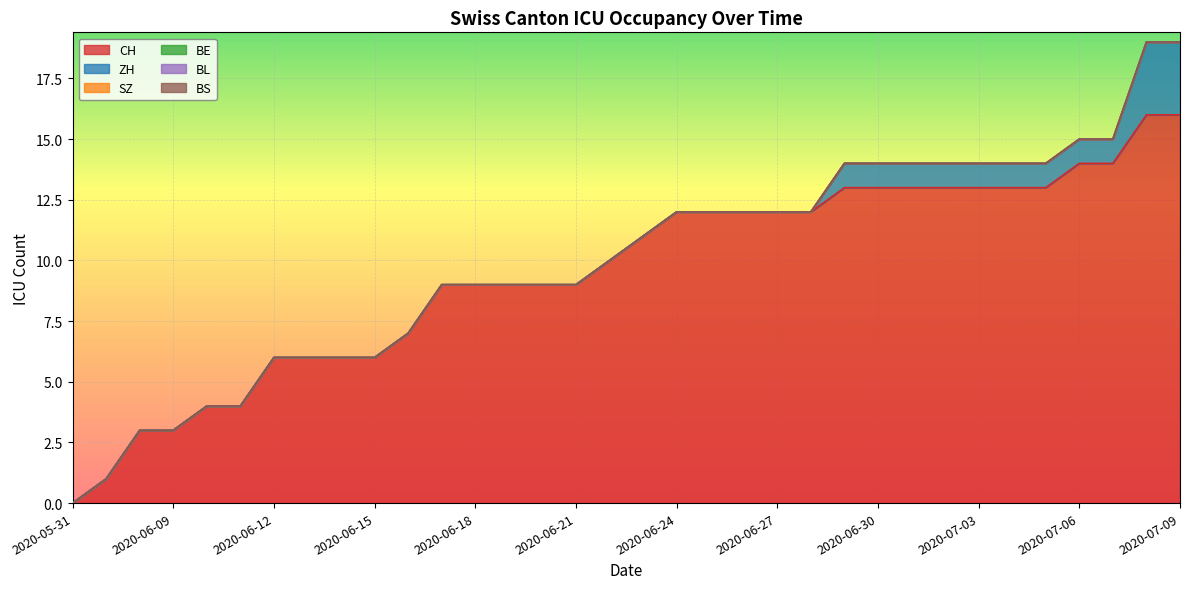

Does the chart display data point markers on the line(s)?

No